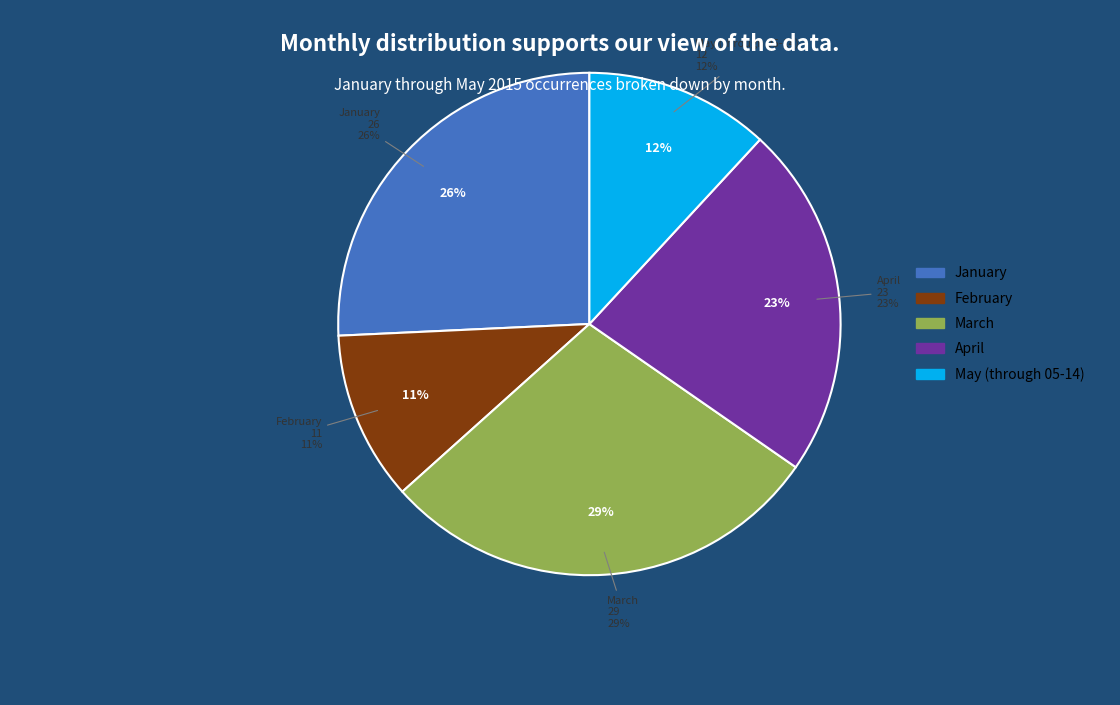

To the nearest percent, what percentage of the pie is April?

23%